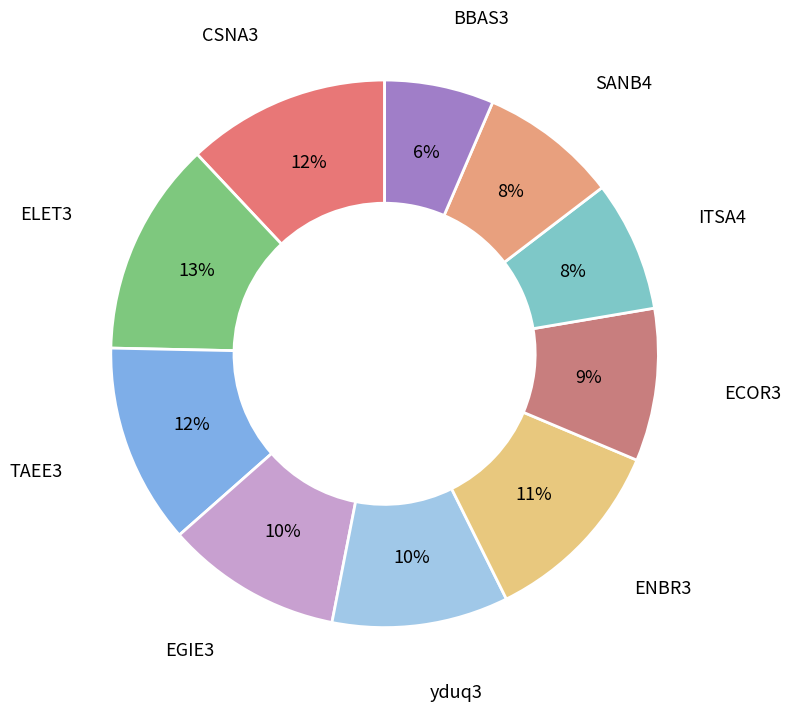

Is the sum of yduq3 and ENBR3 greater than half?

No